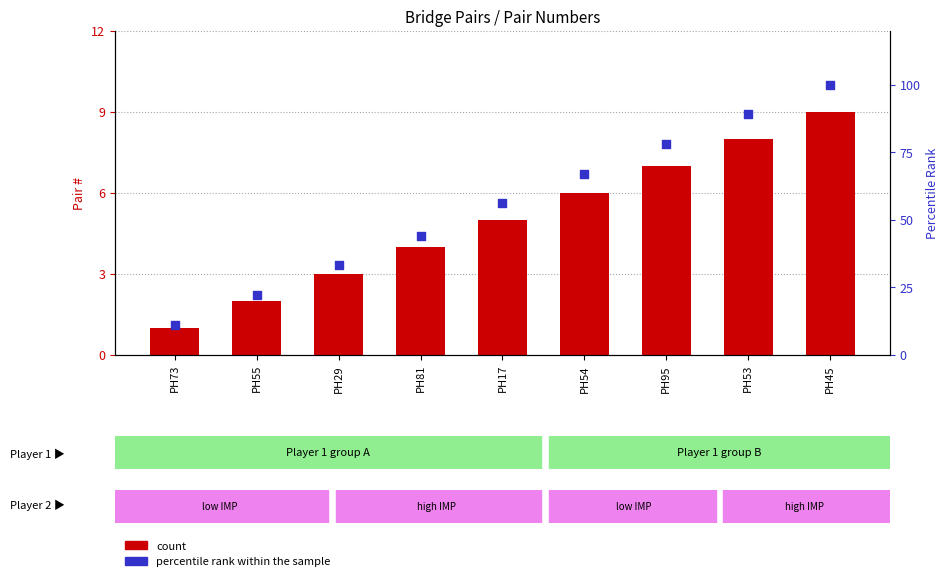

Which series reaches the maximum Y coordinate?

percentile rank within the sample